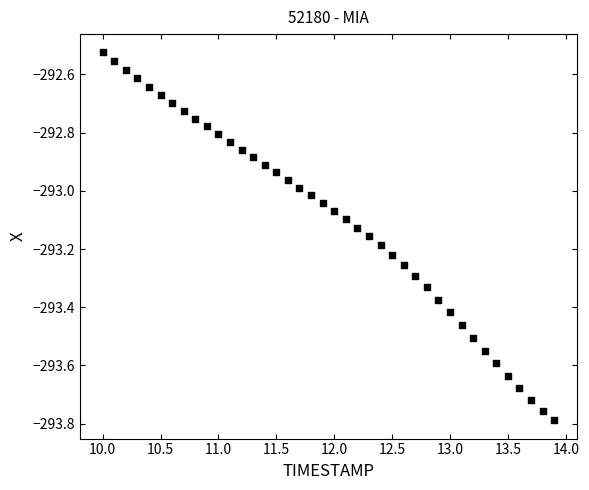

What is the range of X values (max minus min)?

3.9